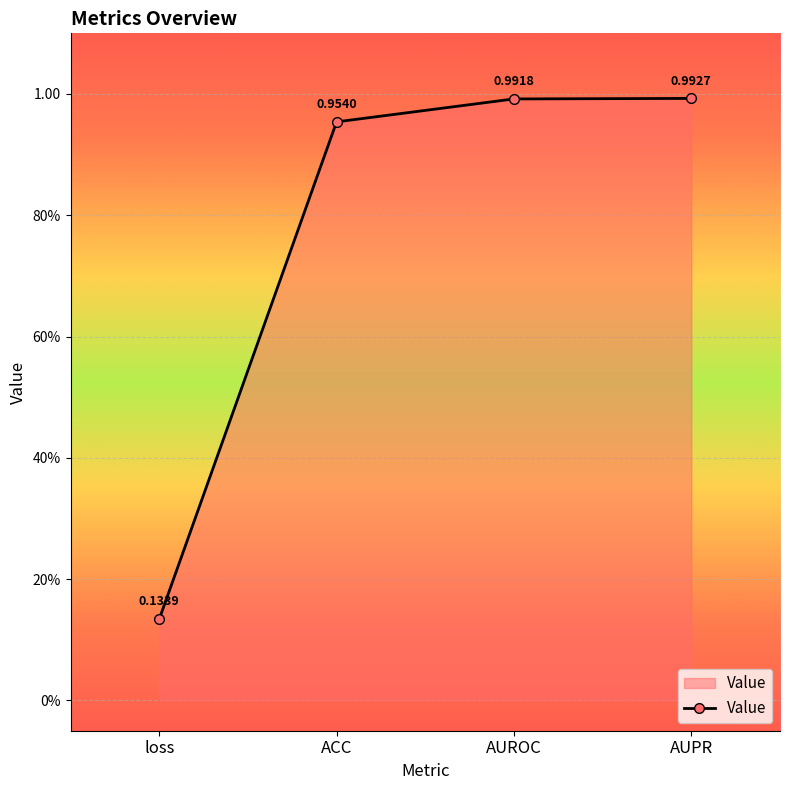

What is the greatest value displayed?

1.0